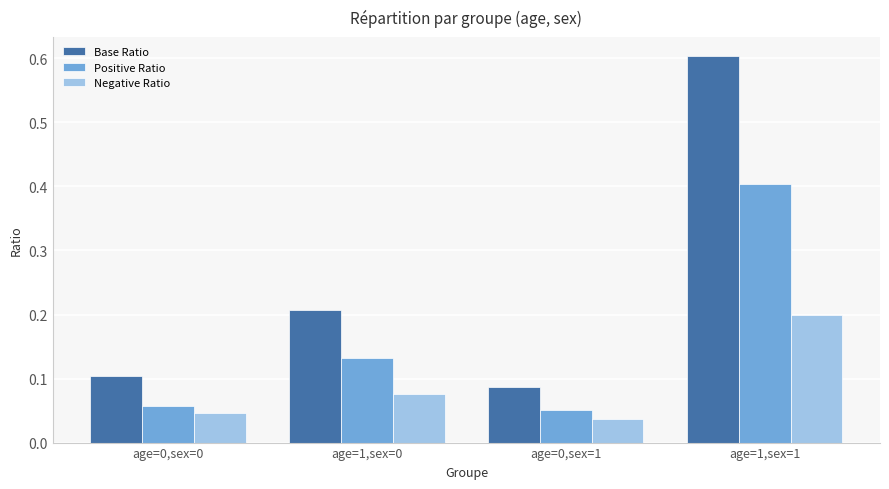

List the series in order of their peak value, lowest first.

Negative Ratio, Positive Ratio, Base Ratio